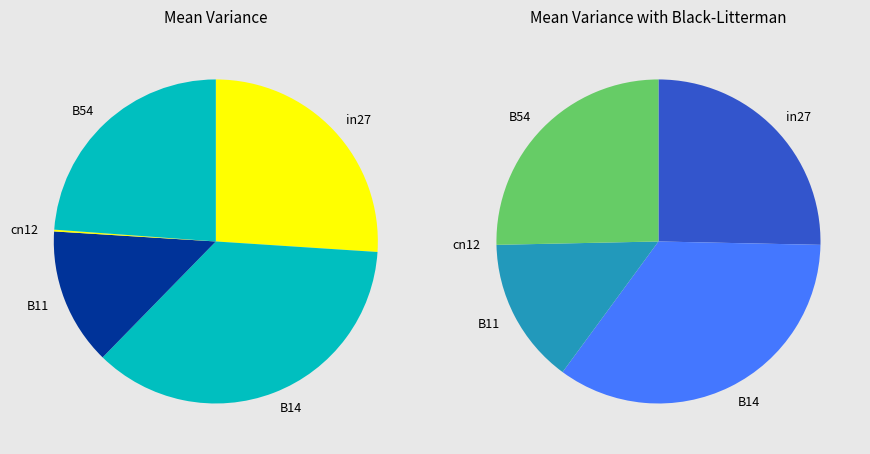

What is the smallest slice in the pie chart?

cn12